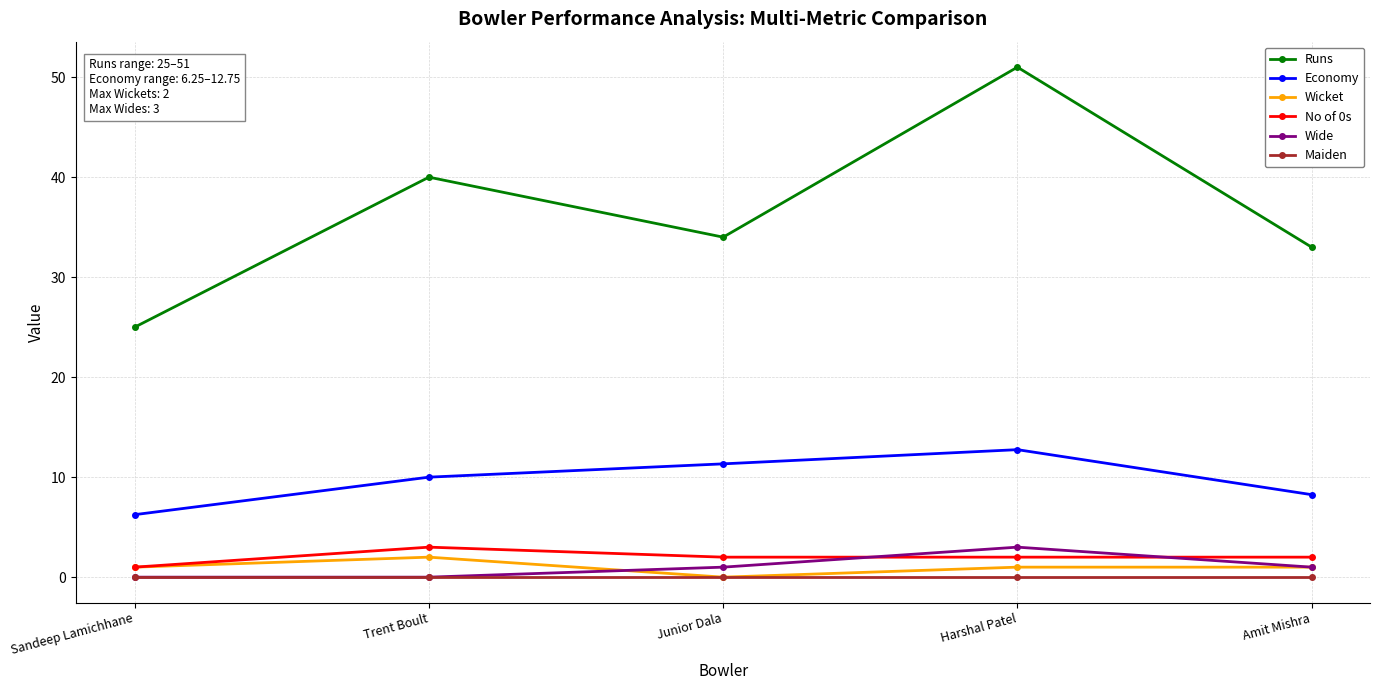

The Maiden series shows 0.0 at Trent Boult. True or false?

True